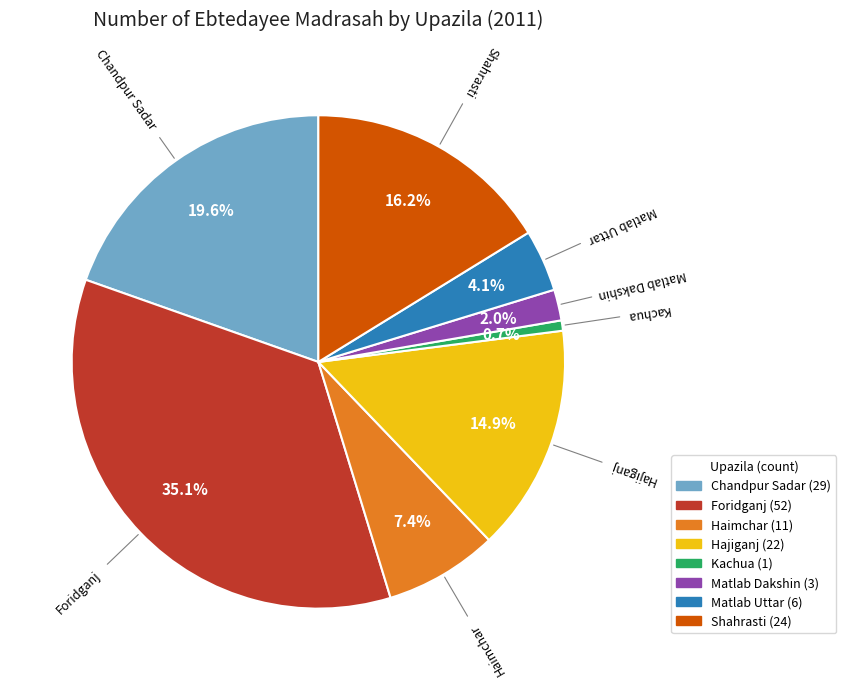

Which has a higher value, Chandpur Sadar or Hajiganj?

Chandpur Sadar